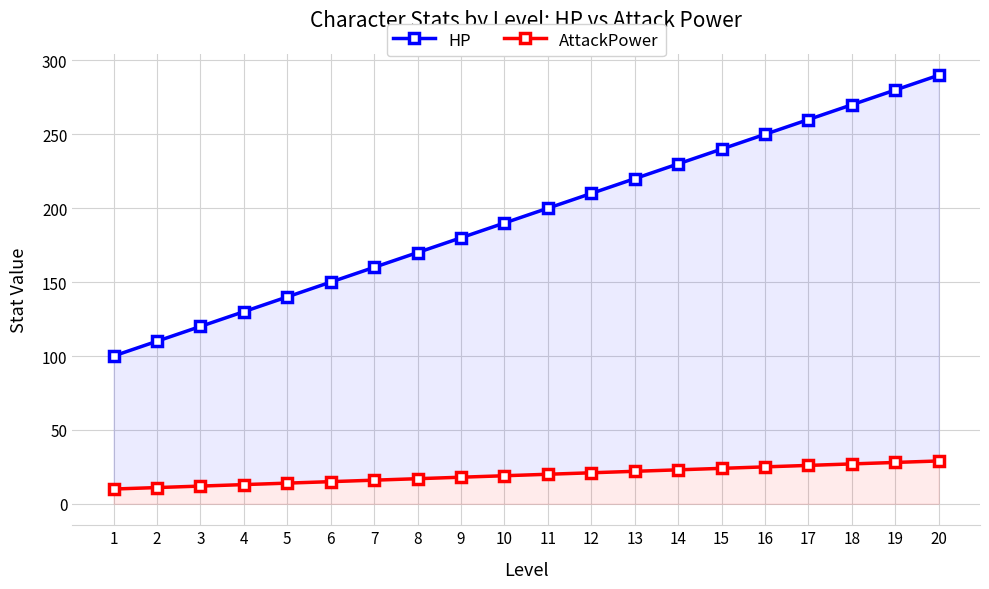

Reading right to left, transcribe all the data shown in this chart.

HP: 20=290	19=280	18=270	17=260	16=250	15=240	14=230	13=220	12=210	11=200	10=190	9=180	8=170	7=160	6=150	5=140	4=130	3=120	2=110	1=100
AttackPower: 20=29	19=28	18=27	17=26	16=25	15=24	14=23	13=22	12=21	11=20	10=19	9=18	8=17	7=16	6=15	5=14	4=13	3=12	2=11	1=10